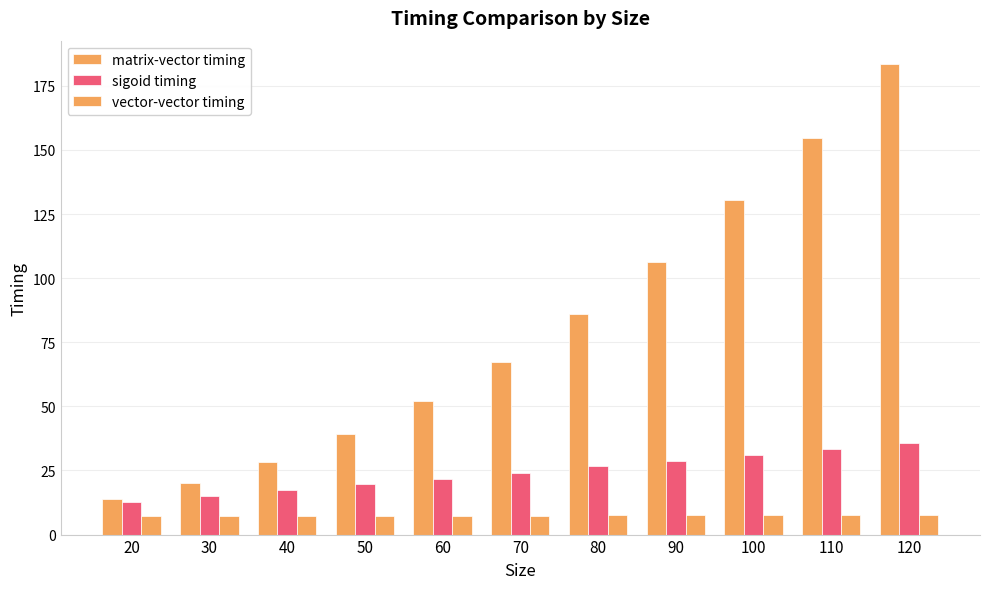

How many bars are there in total?

33